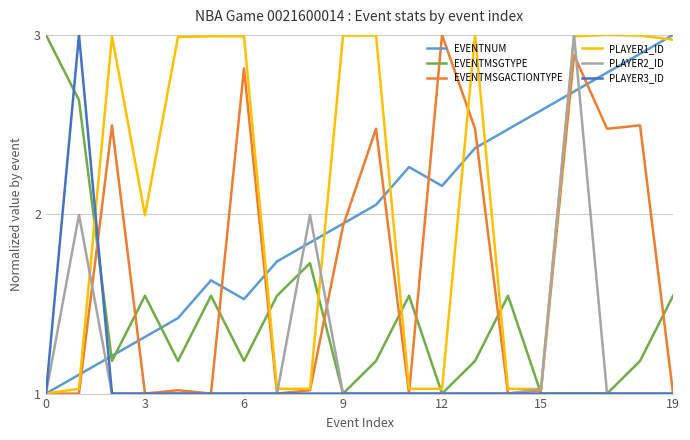

Which series has the largest total across all categories?

PLAYER1_ID